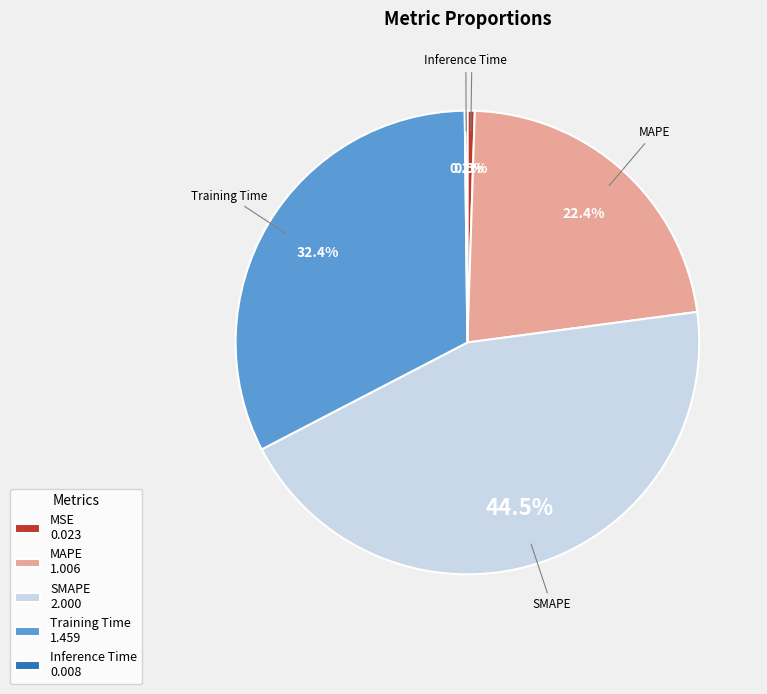

Is there any slice that represents more than half of the pie?

No